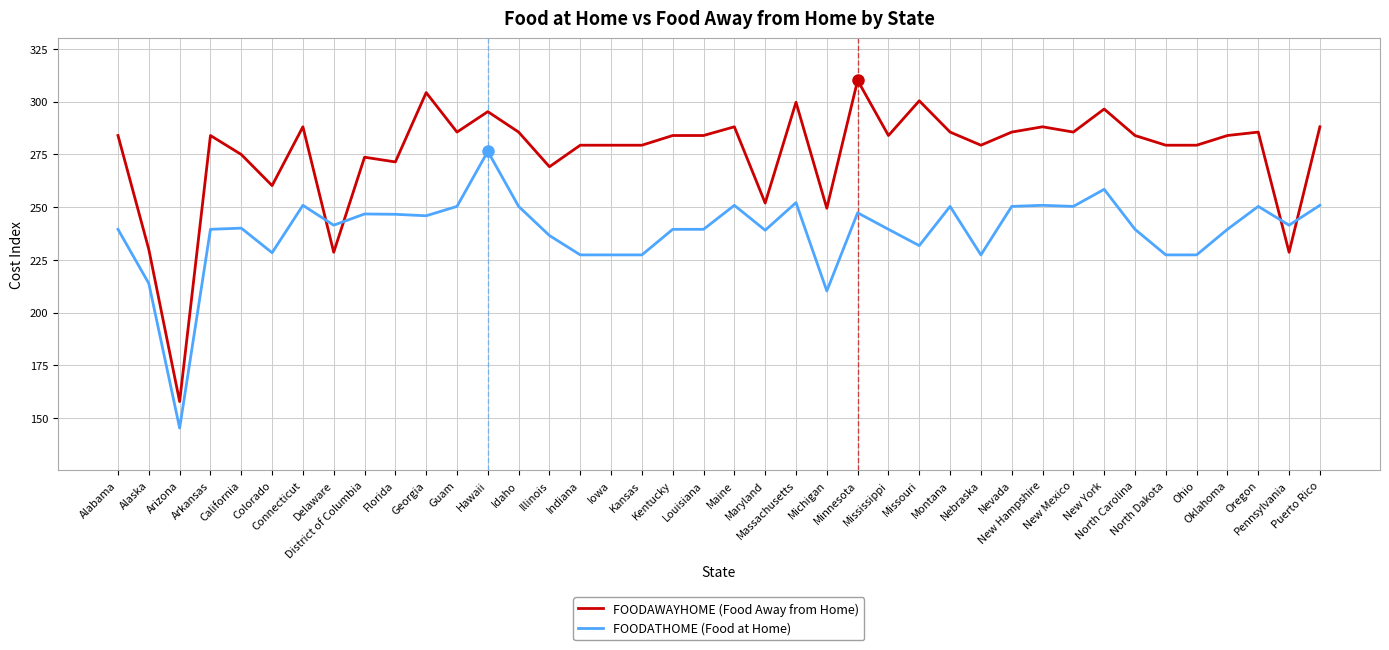

Which label corresponds to the smallest value in the chart?

Arizona